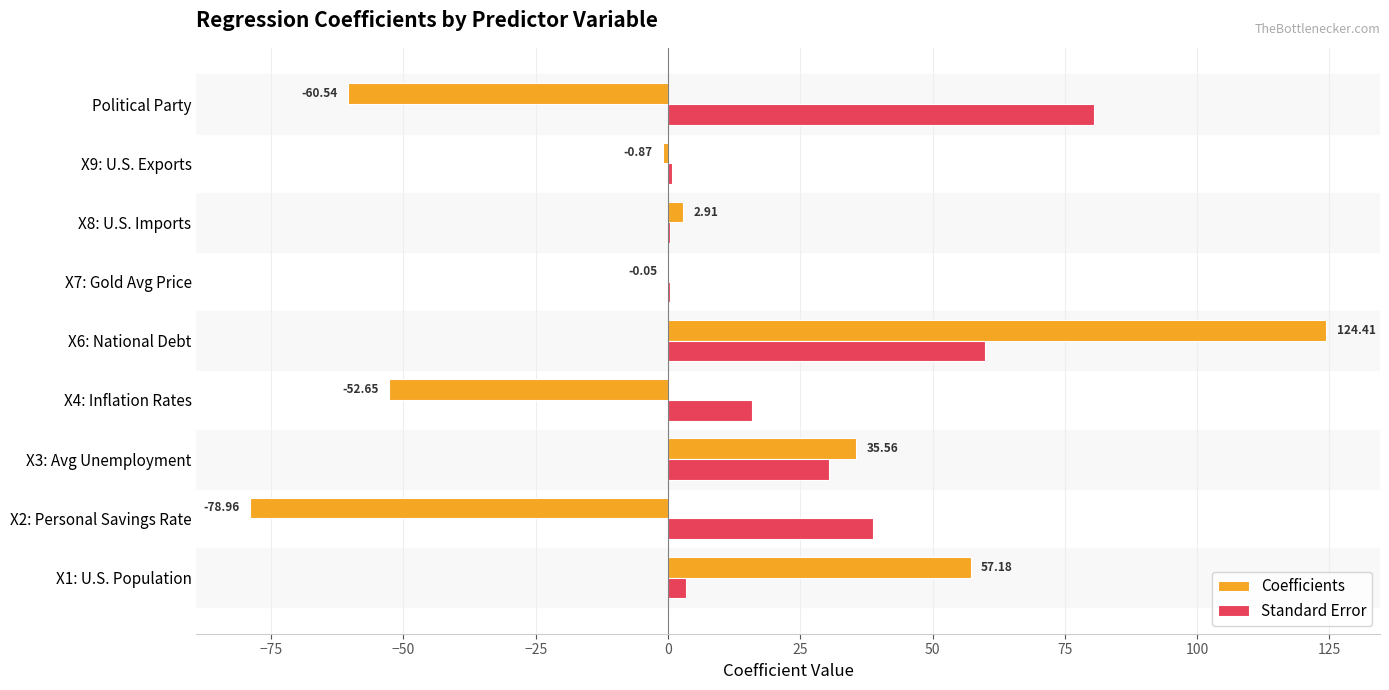

How many data points in Standard Error are above 15?

5